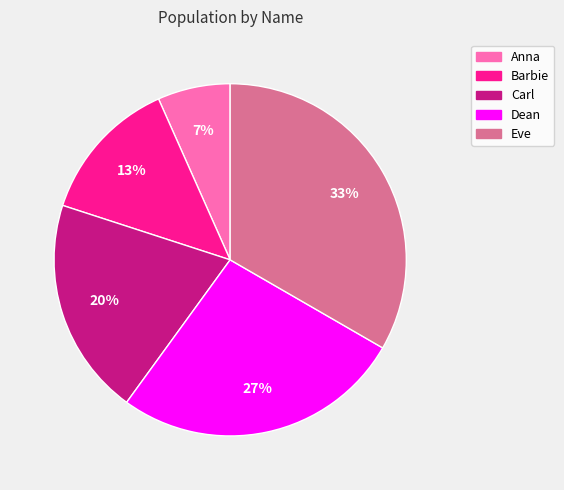

How many segments does this pie chart have?

5